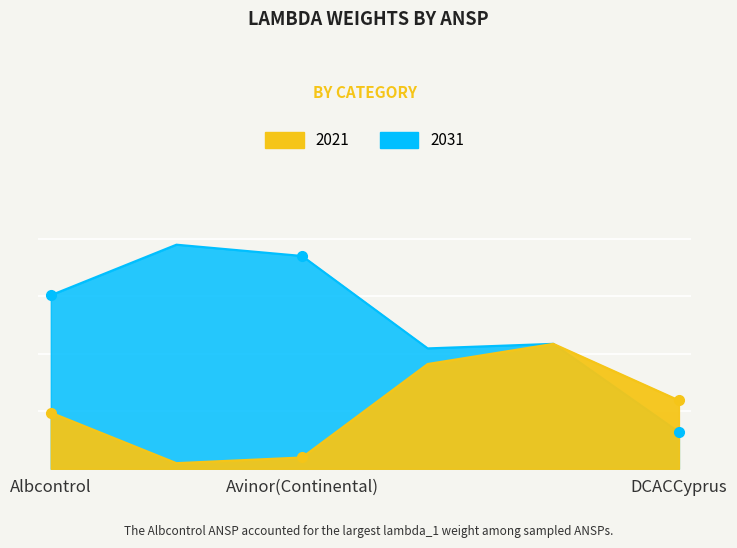

True or false: 2031 and 2021 intersect in this chart.

False